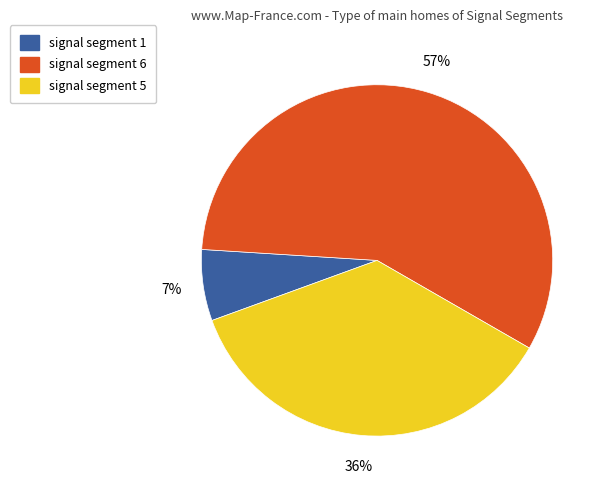

Which slice represents more than half of the pie?

signal segment 6